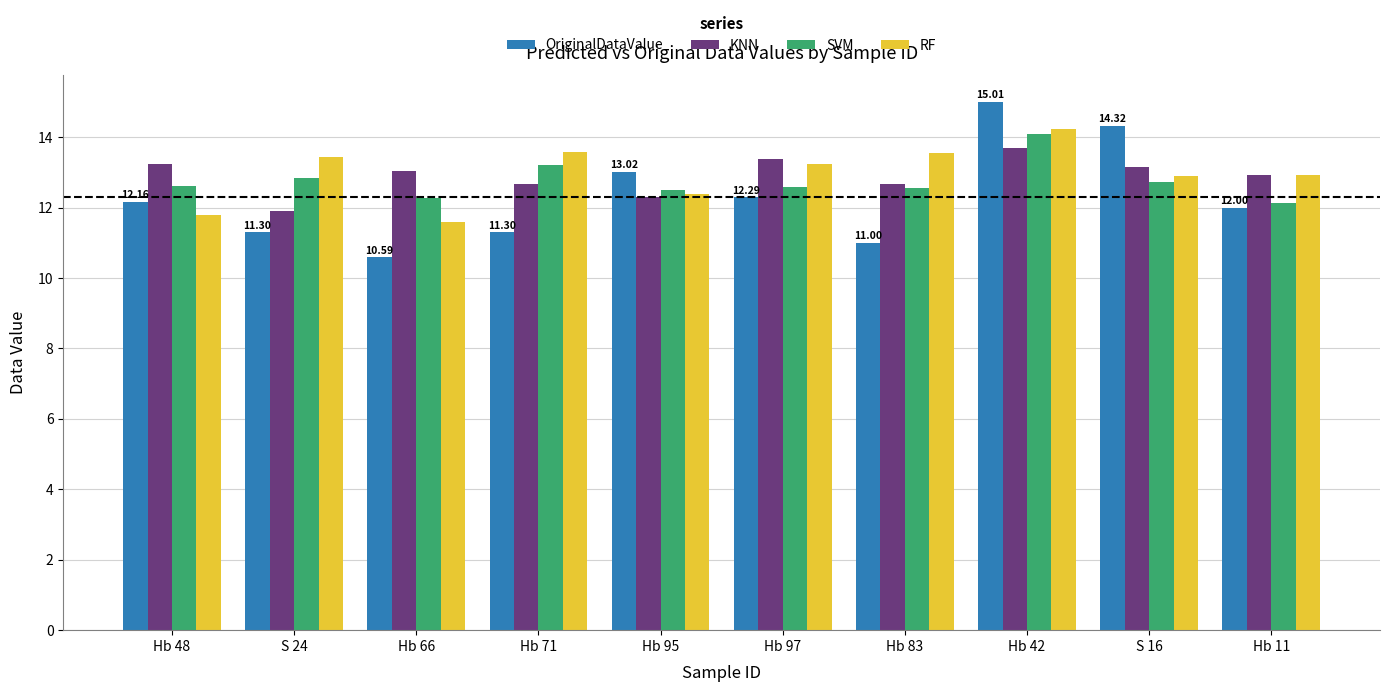

Reading left to right, extract all data points from this chart.

OriginalDataValue: 12.2	11.3	10.6	11.3	13.0	12.3	11.0	15.0	14.3	12.0
KNN: 13.2	11.9	13.0	12.7	12.3	13.4	12.7	13.7	13.1	12.9
SVM: 12.6	12.8	12.3	13.2	12.5	12.6	12.6	14.1	12.7	12.1
RF: 11.8	13.4	11.6	13.6	12.4	13.2	13.6	14.2	12.9	12.9